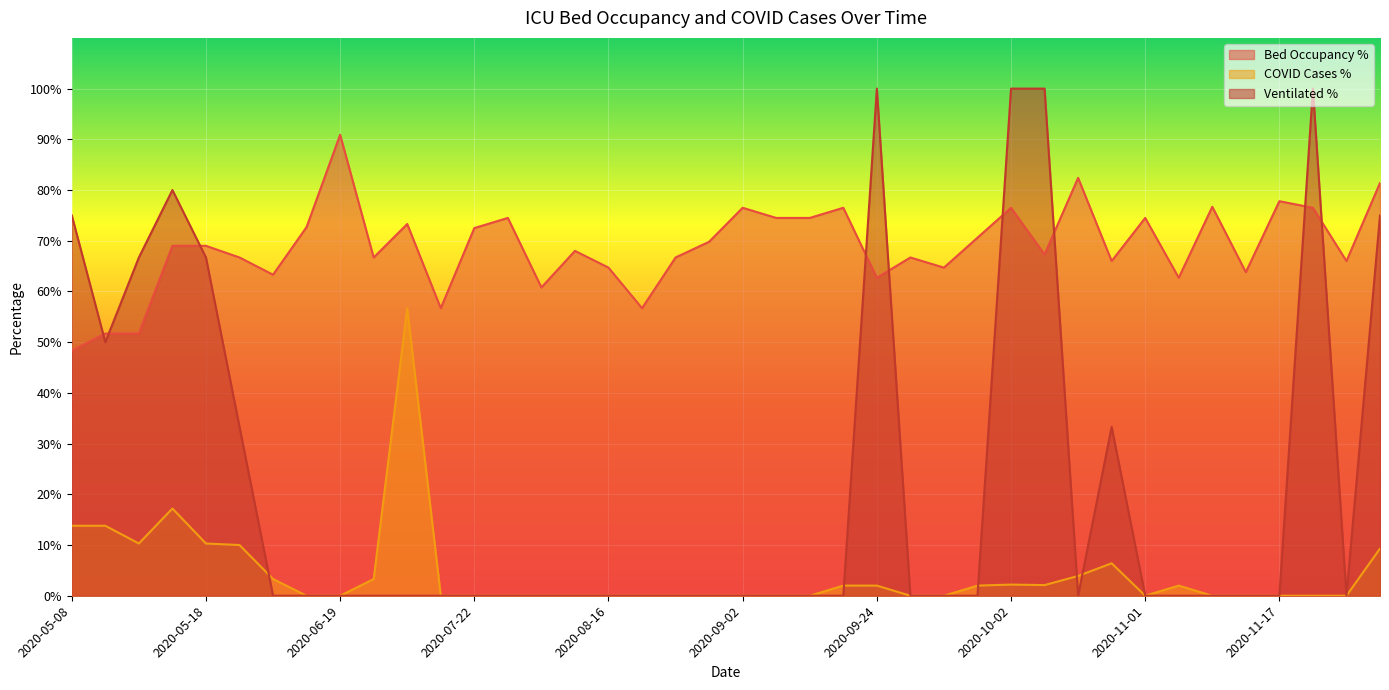

What is the total value across all series at 2020-05-18?

146.0